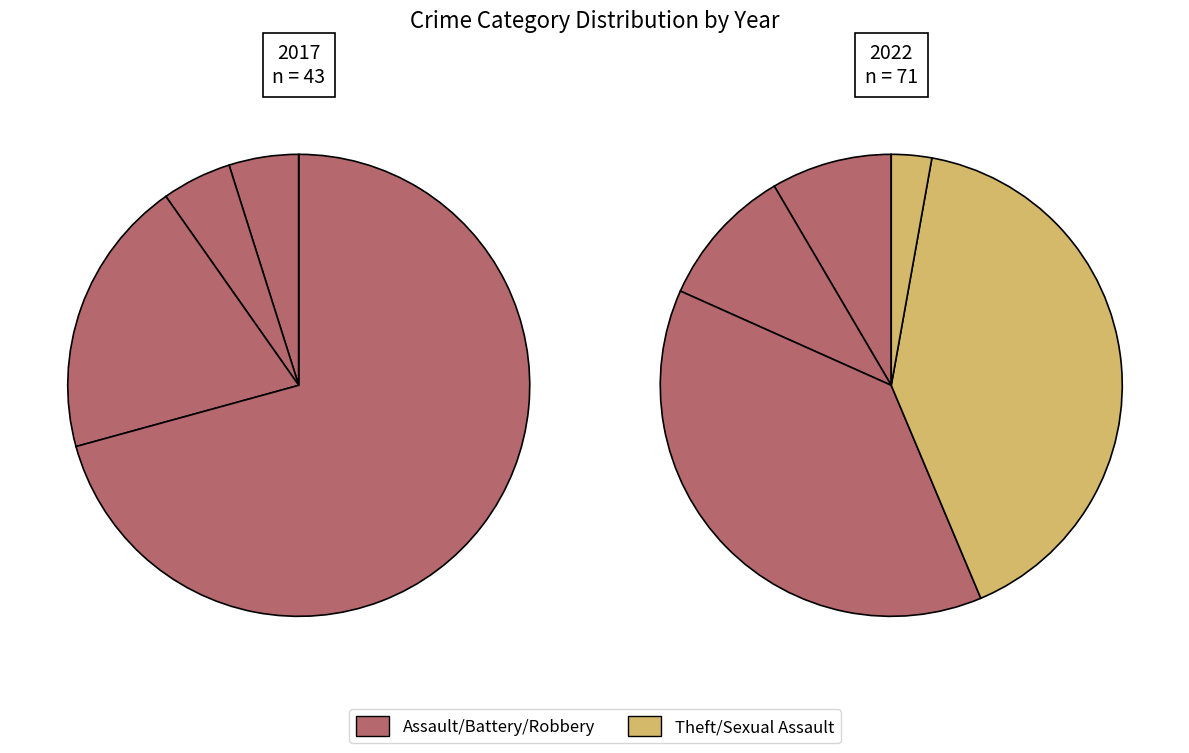

Which slice is the smallest?

4